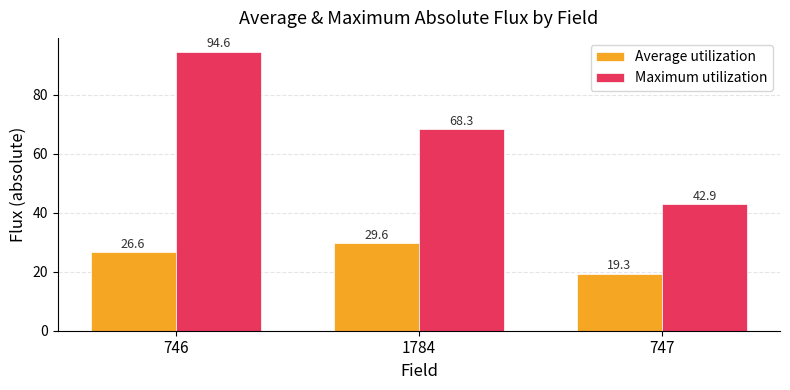

What are all the series names shown in the legend?

Average utilization, Maximum utilization